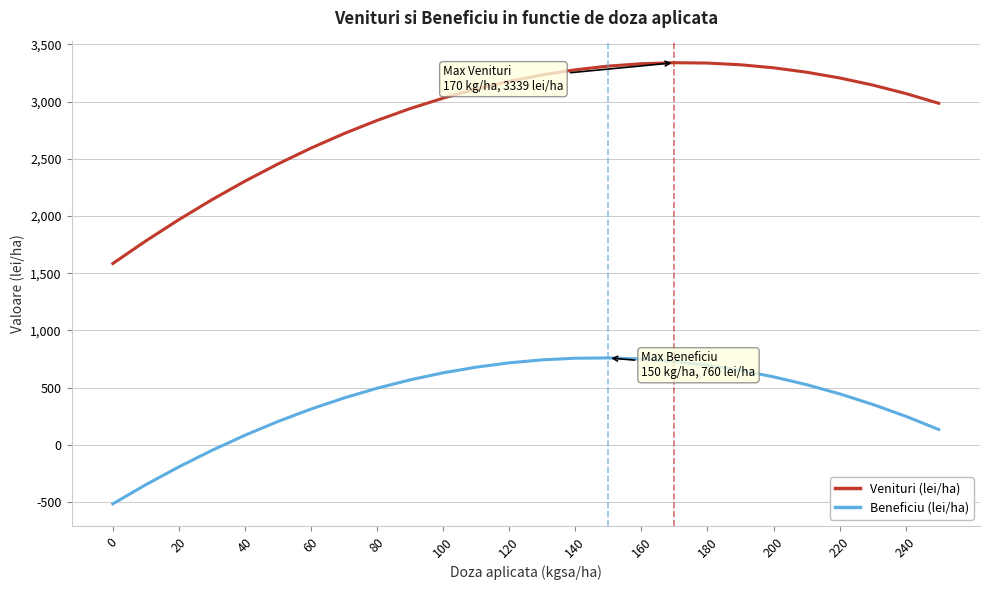

True or false: Venituri (lei/ha) and Beneficiu (lei/ha) cross at least once.

False